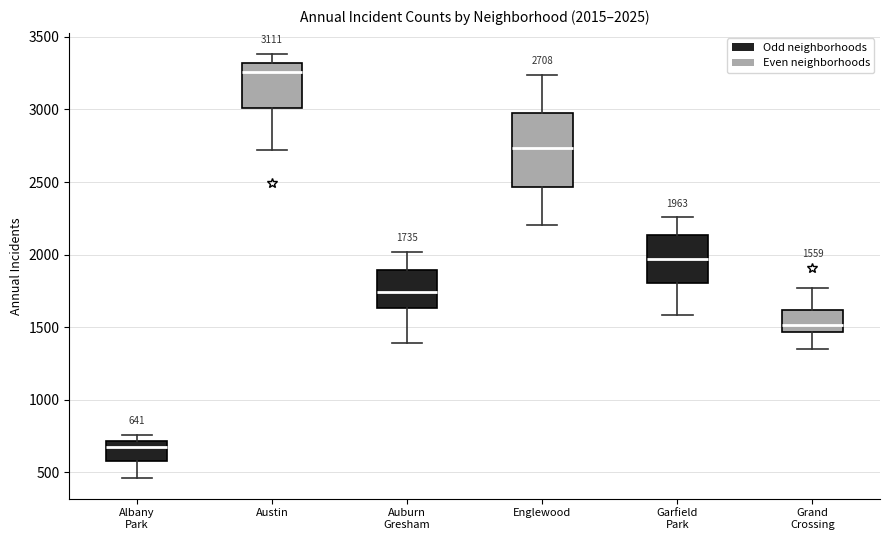

Which box has the highest median line?

Austin